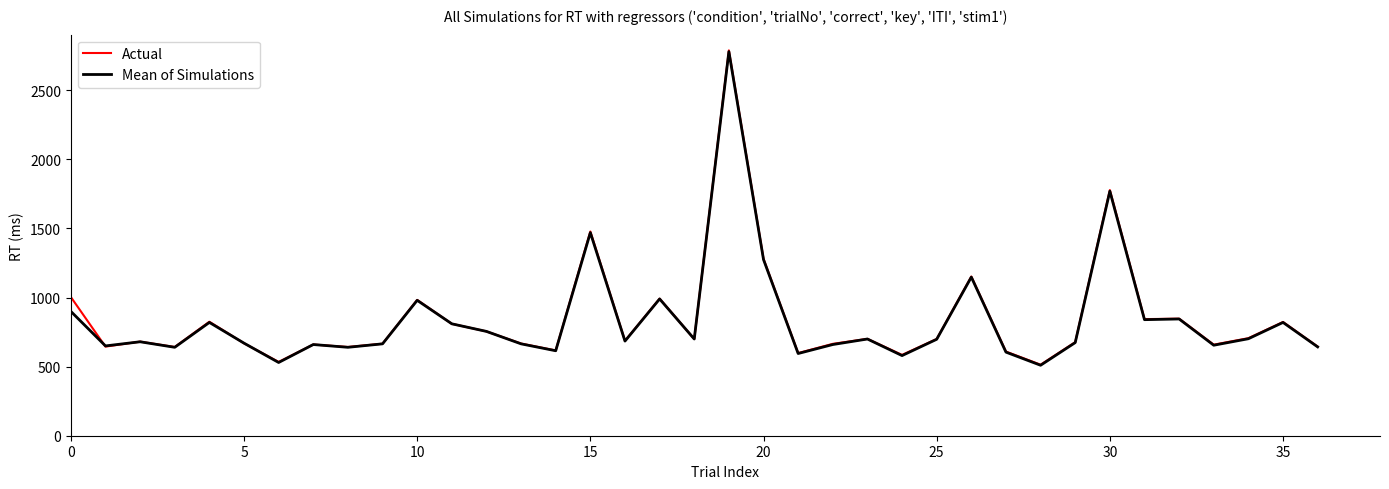

Which series has the widest spread of values?

Actual